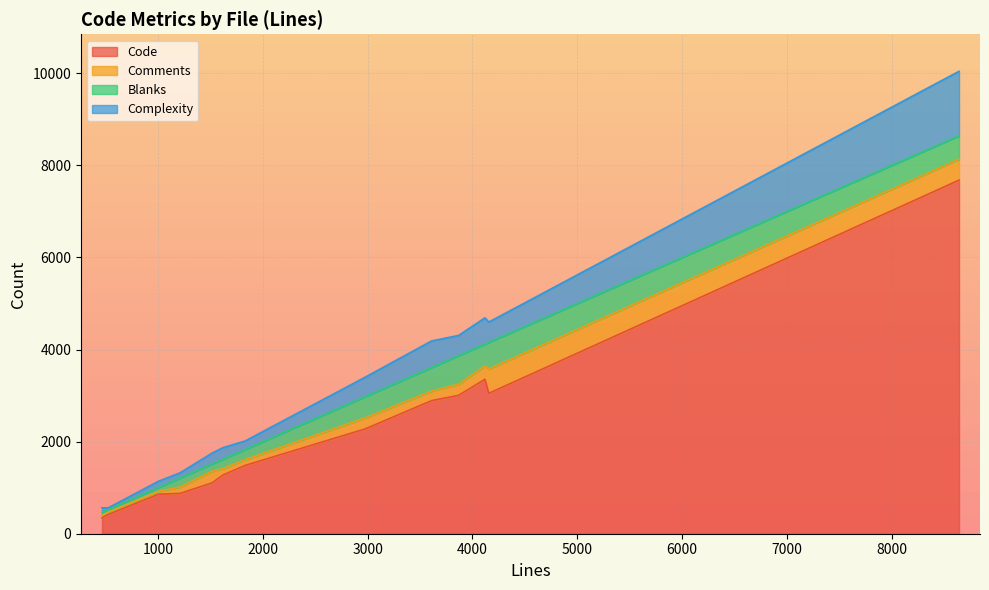

What is the difference between the maximum and minimum values in the Comments series?

477